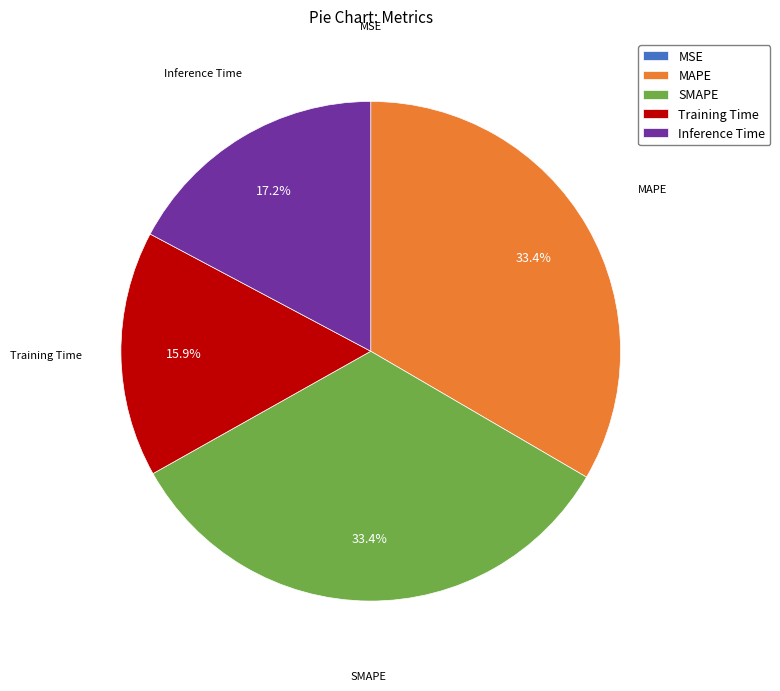

What portion of the pie excludes Training Time?

84.1%